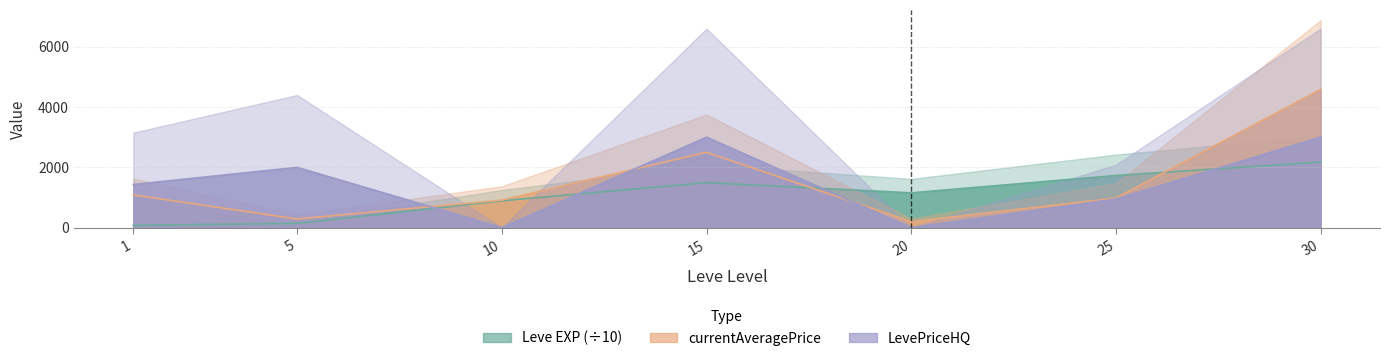

Which series has the largest range (max minus min)?

currentAveragePrice